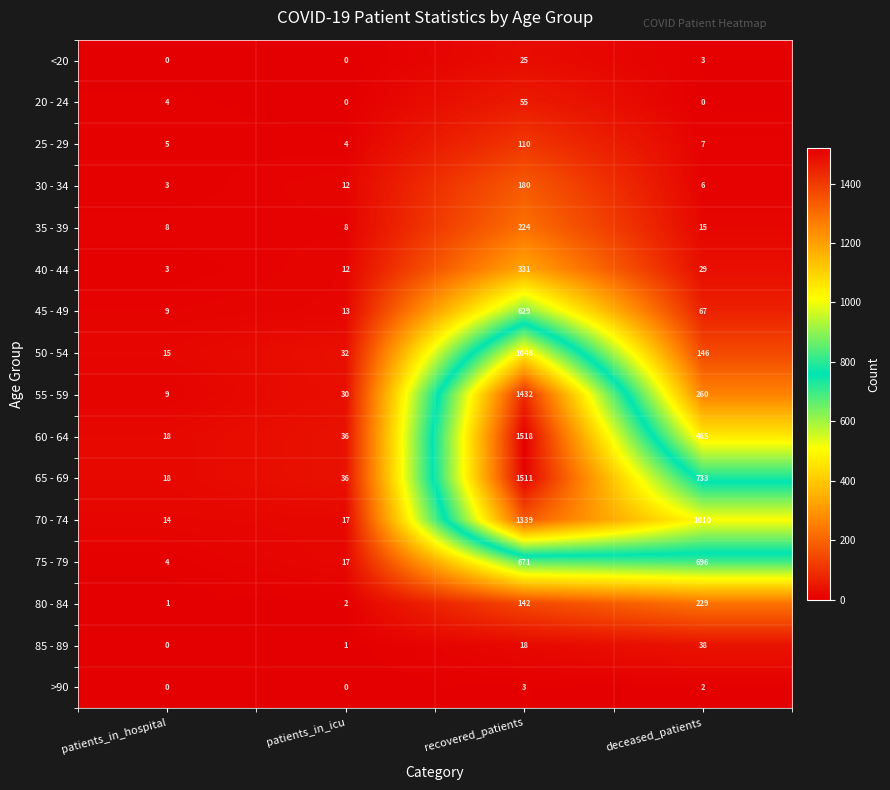

What is the spread (max minus min) of values at deceased_patients?

1010